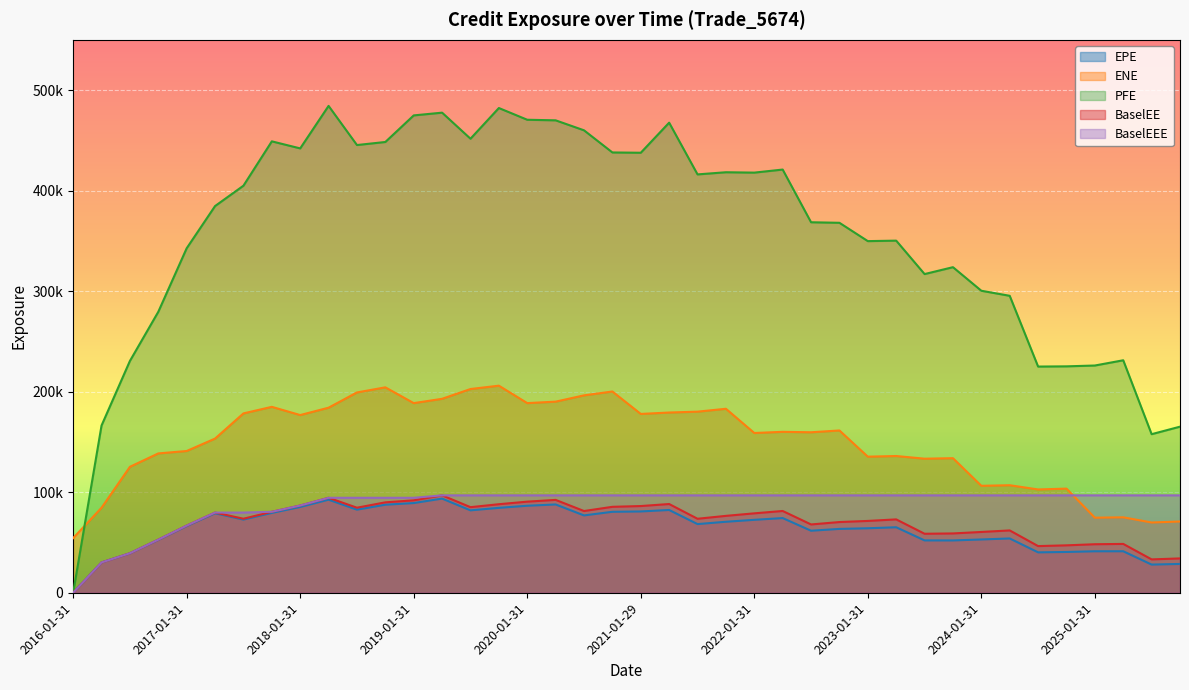

Reading left to right, transcribe all the data shown in this chart.

EPE: 2016-01-31=0.0	2016-04-29=30087.9	2016-07-29=39165.2	2016-10-31=52552.6	2017-01-31=66320.9	2017-04-28=79037.8	2017-07-31=72774.5	2017-10-31=79400.3	2018-01-31=85320.3	2018-04-30=92585.8	2018-07-31=82648.5	2018-10-31=87566.1	2019-01-31=89214.0	2019-04-30=93651.9	2019-07-31=81968.3	2019-10-31=84444.7	2020-01-31=86545.0	2020-04-30=87819.4	2020-07-31=76927.5	2020-10-30=80519.9	2021-01-29=80868.6	2021-04-30=82321.8	2021-07-30=68295.3	2021-10-29=70608.3	2022-01-31=72535.7	2022-04-29=74286.4	2022-07-29=61695.7	2022-10-31=63504.1	2023-01-31=64141.2	2023-04-28=65138.6	2023-07-31=52056.2	2023-10-31=52027.4	2024-01-31=52994.9	2024-04-30=54006.2	2024-07-31=40179.9	2024-10-31=40567.7	2025-01-31=41257.9	2025-04-30=41272.9	2025-07-31=28014.3	2025-10-31=28649.1
ENE: 2016-01-31=54349.4	2016-04-29=84548.8	2016-07-29=125266.0	2016-10-31=138592.0	2017-01-31=140994.0	2017-04-28=153358.0	2017-07-31=178401.0	2017-10-31=184933.0	2018-01-31=176760.0	2018-04-30=184090.0	2018-07-31=199255.0	2018-10-31=204329.0	2019-01-31=188622.0	2019-04-30=192931.0	2019-07-31=202653.0	2019-10-31=205980.0	2020-01-31=188641.0	2020-04-30=190105.0	2020-07-31=196353.0	2020-10-30=200197.0	2021-01-29=177871.0	2021-04-30=179277.0	2021-07-30=180139.0	2021-10-29=183014.0	2022-01-31=158910.0	2022-04-29=160071.0	2022-07-29=159632.0	2022-10-31=161432.0	2023-01-31=135368.0	2023-04-28=136013.0	2023-07-31=133350.0	2023-10-31=133854.0	2024-01-31=106383.0	2024-04-30=106948.0	2024-07-31=102758.0	2024-10-31=103575.0	2025-01-31=74671.5	2025-04-30=75021.7	2025-07-31=69887.6	2025-10-31=70869.1
PFE: 2016-01-31=0.0	2016-04-29=166337.0	2016-07-29=230585.0	2016-10-31=279473.0	2017-01-31=342675.0	2017-04-28=384654.0	2017-07-31=404922.0	2017-10-31=449027.0	2018-01-31=442014.0	2018-04-30=484290.0	2018-07-31=445357.0	2018-10-31=448393.0	2019-01-31=474833.0	2019-04-30=477565.0	2019-07-31=451643.0	2019-10-31=482176.0	2020-01-31=470504.0	2020-04-30=469939.0	2020-07-31=460002.0	2020-10-30=437976.0	2021-01-29=437683.0	2021-04-30=467605.0	2021-07-30=416149.0	2021-10-29=418290.0	2022-01-31=417917.0	2022-04-29=420967.0	2022-07-29=368539.0	2022-10-31=368005.0	2023-01-31=349777.0	2023-04-28=350258.0	2023-07-31=317002.0	2023-10-31=323858.0	2024-01-31=300406.0	2024-04-30=295380.0	2024-07-31=224994.0	2024-10-31=225209.0	2025-01-31=226038.0	2025-04-30=231250.0	2025-07-31=157728.0	2025-10-31=165202.0
BaselEE: 2016-01-31=0.0	2016-04-29=30136.3	2016-07-29=39292.8	2016-10-31=52819.9	2017-01-31=66788.1	2017-04-28=79756.2	2017-07-31=73626.6	2017-10-31=80535.9	2018-01-31=86762.3	2018-04-30=94451.0	2018-07-31=84595.3	2018-10-31=89928.4	2019-01-31=91927.0	2019-04-30=96874.2	2019-07-31=85131.3	2019-10-31=88057.7	2020-01-31=90612.6	2020-04-30=92365.9	2020-07-31=81288.6	2020-10-30=85478.4	2021-01-29=86245.8	2021-04-30=88249.1	2021-07-30=73593.0	2021-10-29=76480.8	2022-01-31=78990.2	2022-04-29=81336.3	2022-07-29=67931.5	2022-10-31=70329.8	2023-01-31=71440.2	2023-04-28=72967.2	2023-07-31=58674.8	2023-10-31=58998.8	2024-01-31=60461.1	2024-04-30=61992.1	2024-07-31=46410.4	2024-10-31=47152.1	2025-01-31=48254.9	2025-04-30=48571.6	2025-07-31=33179.6	2025-10-31=34149.0
BaselEEE: 2016-01-31=0.0	2016-04-29=30136.3	2016-07-29=39292.8	2016-10-31=52819.9	2017-01-31=66788.1	2017-04-28=79756.2	2017-07-31=79756.2	2017-10-31=80535.9	2018-01-31=86762.3	2018-04-30=94451.0	2018-07-31=94451.0	2018-10-31=94451.0	2019-01-31=94451.0	2019-04-30=96874.2	2019-07-31=96874.2	2019-10-31=96874.2	2020-01-31=96874.2	2020-04-30=96874.2	2020-07-31=96874.2	2020-10-30=96874.2	2021-01-29=96874.2	2021-04-30=96874.2	2021-07-30=96874.2	2021-10-29=96874.2	2022-01-31=96874.2	2022-04-29=96874.2	2022-07-29=96874.2	2022-10-31=96874.2	2023-01-31=96874.2	2023-04-28=96874.2	2023-07-31=96874.2	2023-10-31=96874.2	2024-01-31=96874.2	2024-04-30=96874.2	2024-07-31=96874.2	2024-10-31=96874.2	2025-01-31=96874.2	2025-04-30=96874.2	2025-07-31=96874.2	2025-10-31=96874.2